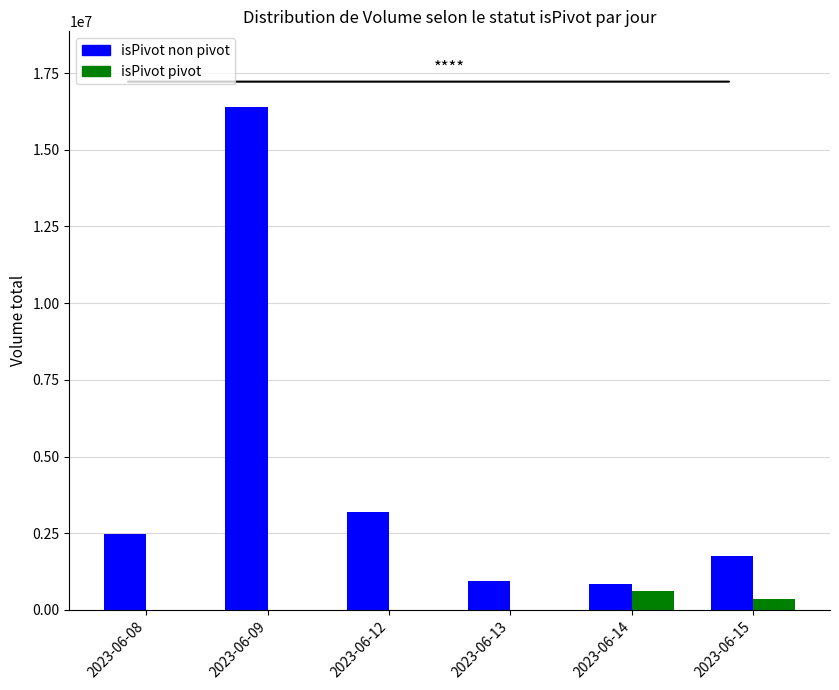

Which series has the largest total across all categories?

isPivot non pivot